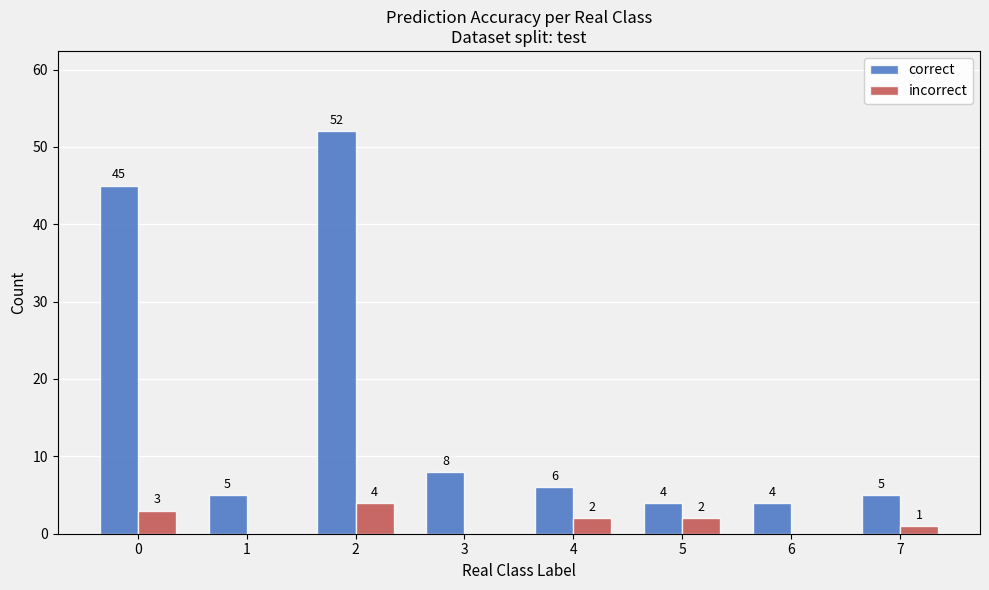

Between 2 and 3, which series saw the biggest shift?

correct